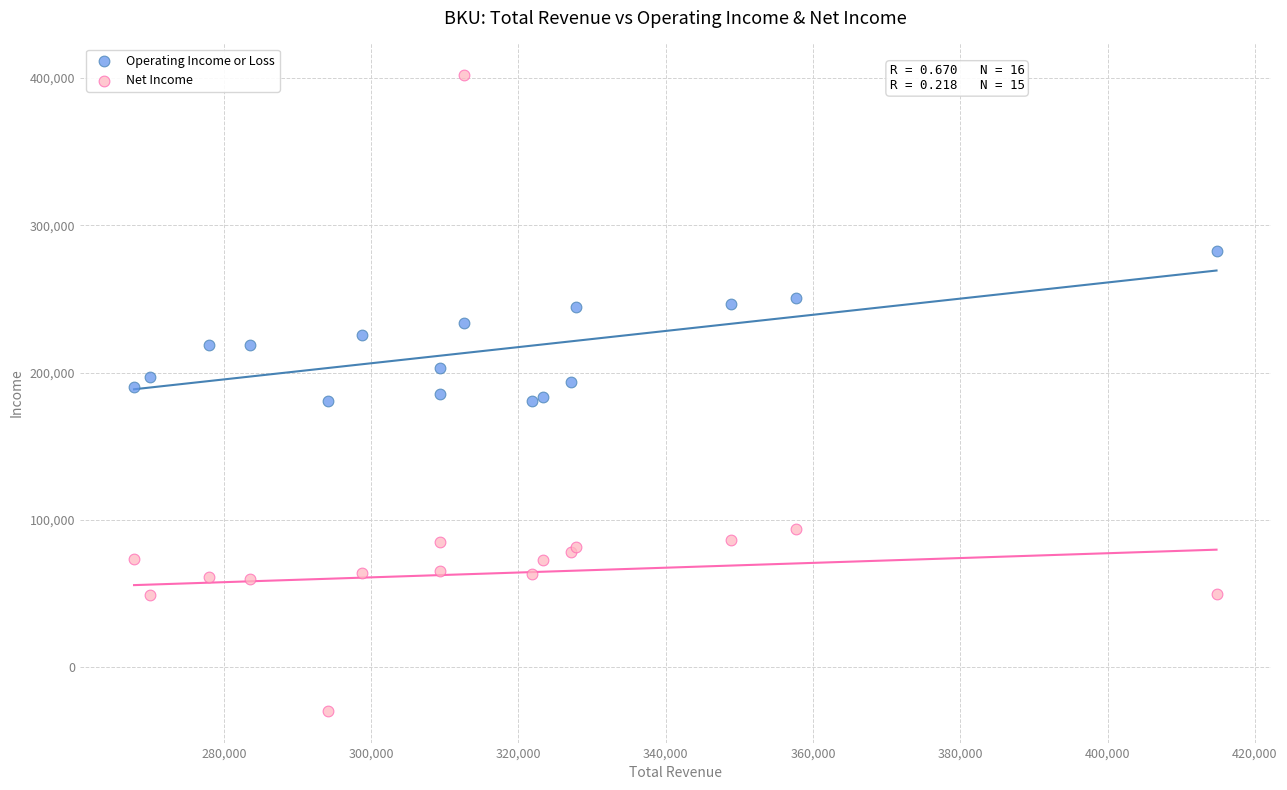

Which series contains the highest Y value?

Net Income